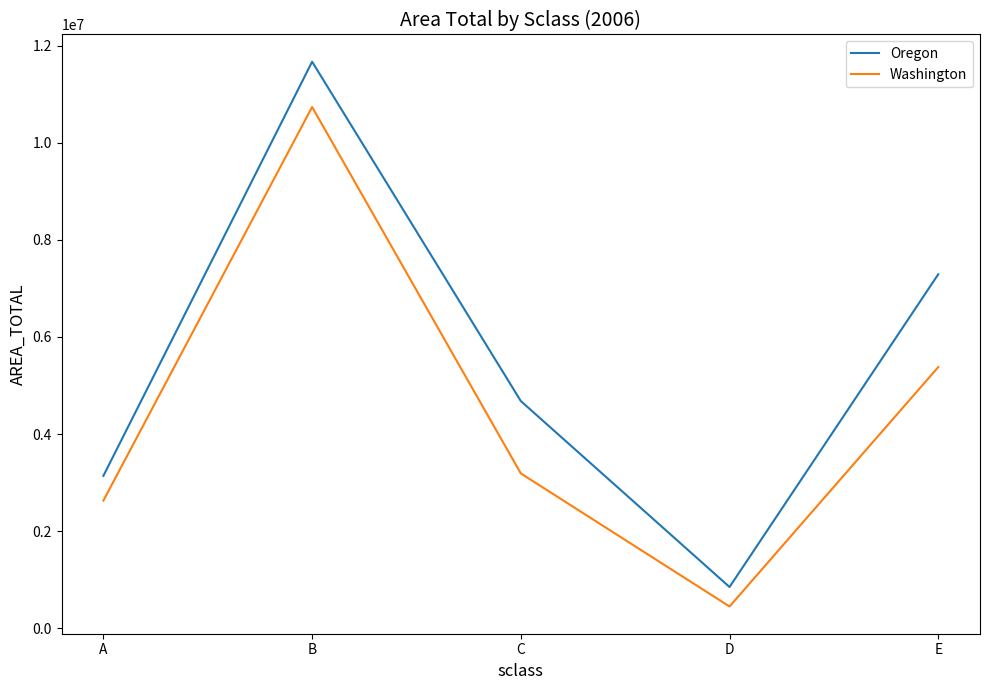

In Washington, how many points are lower than both neighbors (excluding endpoints)?

1